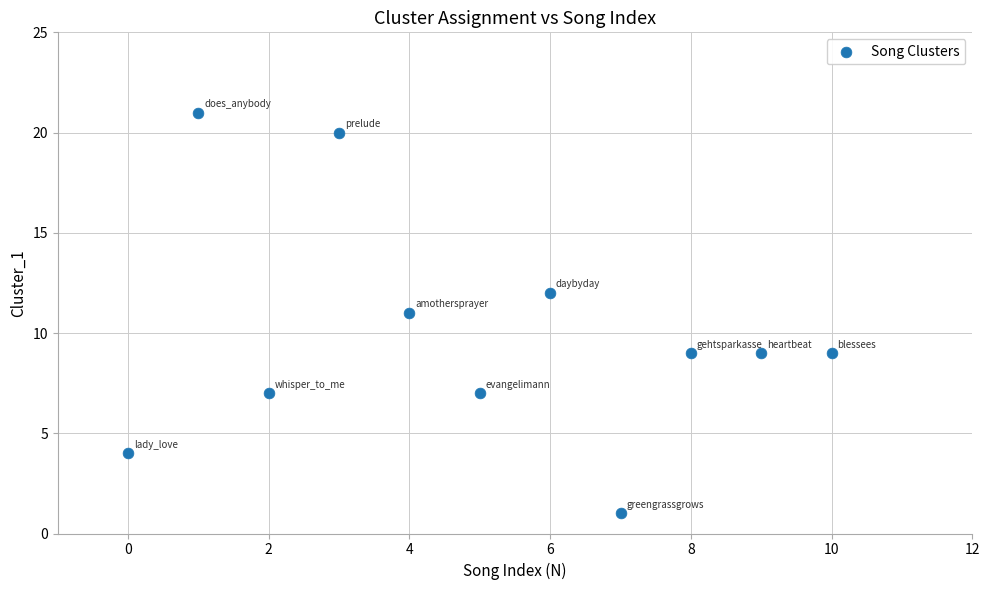

What is the average Y value?

10